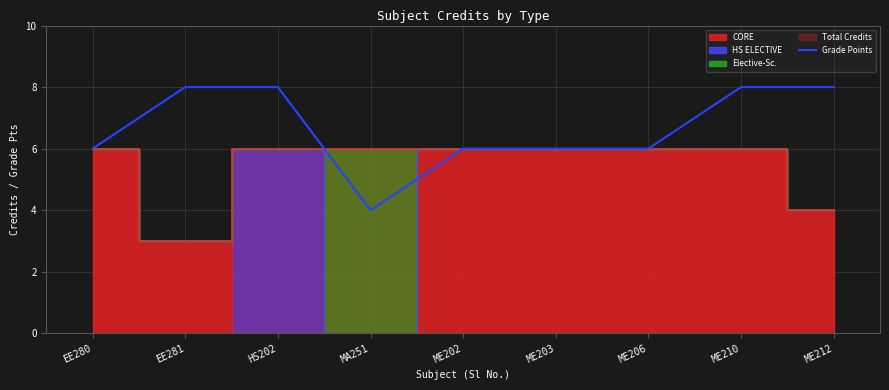

What is the label of the 1st point from the left?

EE280